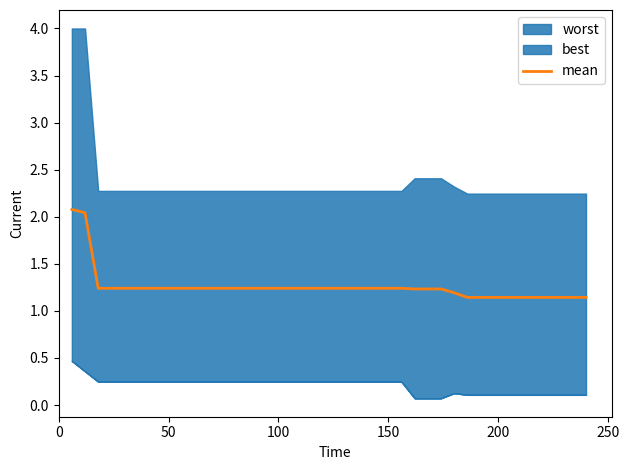

Reading left to right, list all the values displayed in this chart.

2.1	2.0	1.2	1.2	1.2	1.2	1.2	1.2	1.2	1.2	1.2	1.2	1.2	1.2	1.2	1.2	1.2	1.2	1.2	1.2	1.2	1.2	1.2	1.2	1.2	1.2	1.2	1.2	1.2	1.2	1.1	1.1	1.1	1.1	1.1	1.1	1.1	1.1	1.1	1.1